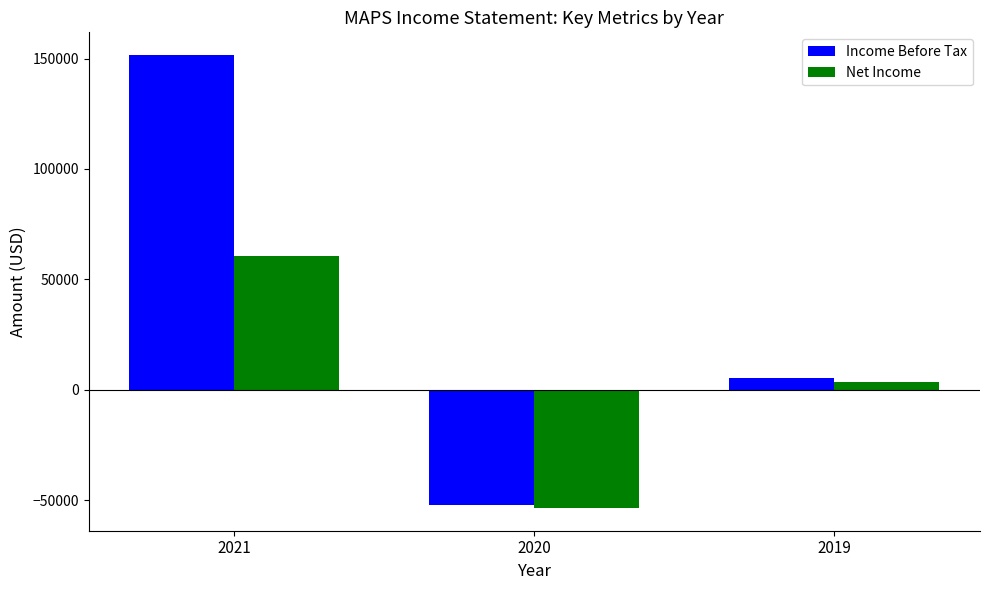

Between 2021 and 2019, which series saw the biggest shift?

Income Before Tax